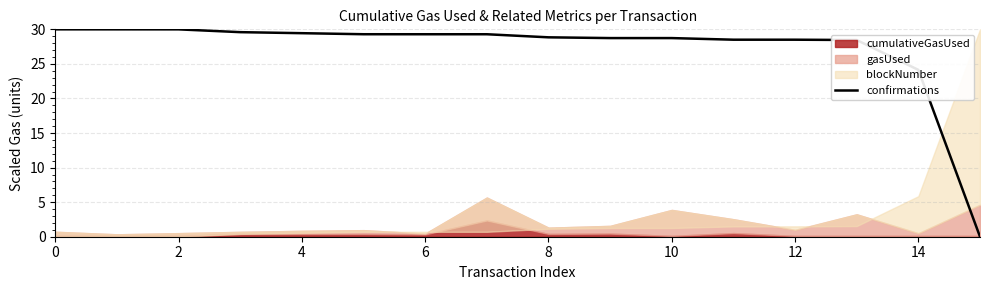

What is the sum of all values?

432.8